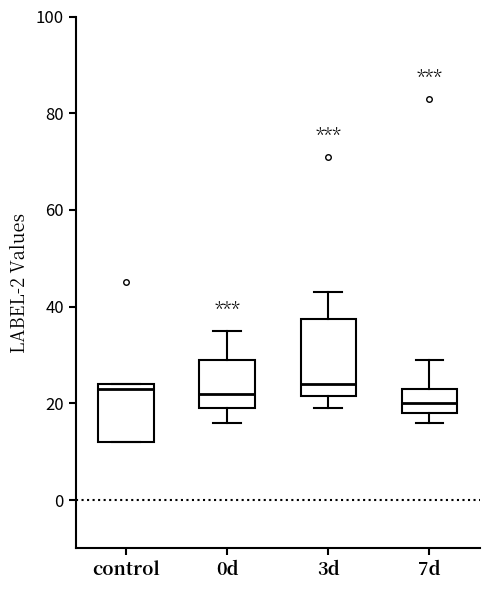

Reading left to right, read every box against the y-axis: the position of its median line, the range the box covers, and the ends of its whiskers. The values are not printed on the chart, so give them approximately, as read against the axis.

control: median 24 (just below the box's upper edge), box 12 to 24, whiskers 12 to 24
0d: median 22, box 20 to 30, whiskers 16 to 36
3d: median 24, box 22 to 38, whiskers 20 to 44
7d: median 20, box 18 to 24, whiskers 16 to 30